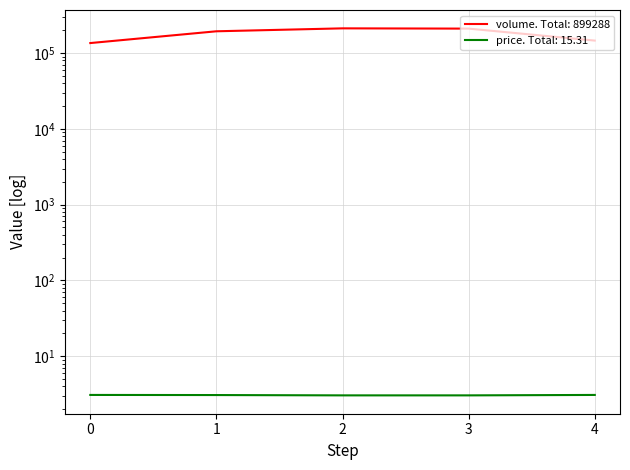

What is the value of the price point at the 3rd from the left?

3.0